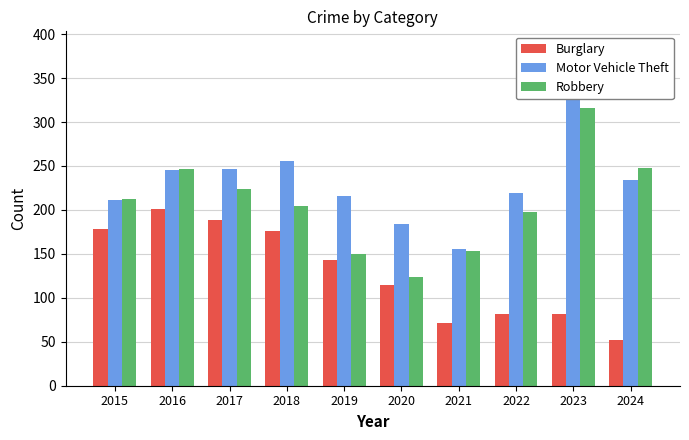

What is the minimum value shown in the chart?

52